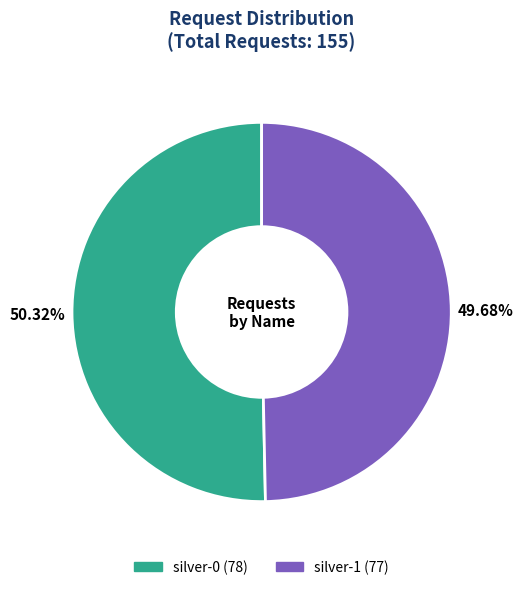

Which has a higher value, silver-1 or silver-0?

silver-0